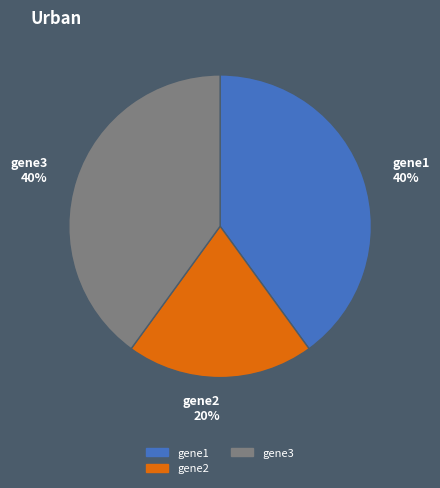

To the nearest percent, what is the difference between the largest and smallest slice percentages?

20%